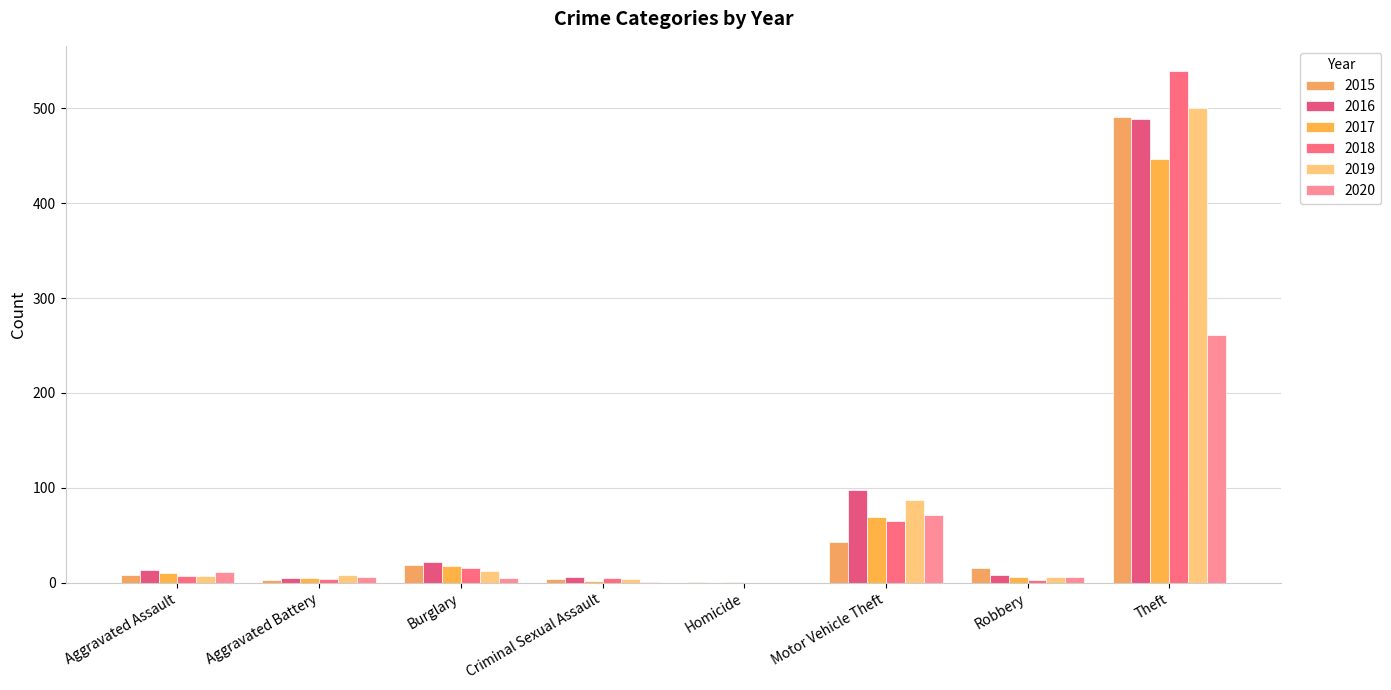

The 2015 series shows 8 at Aggravated Assault. True or false?

True